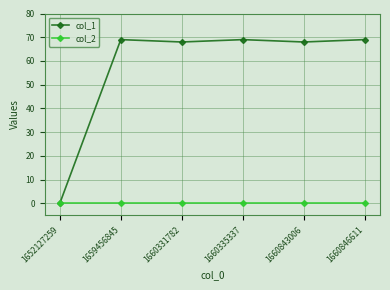

Which series has the largest range (max minus min)?

col_1